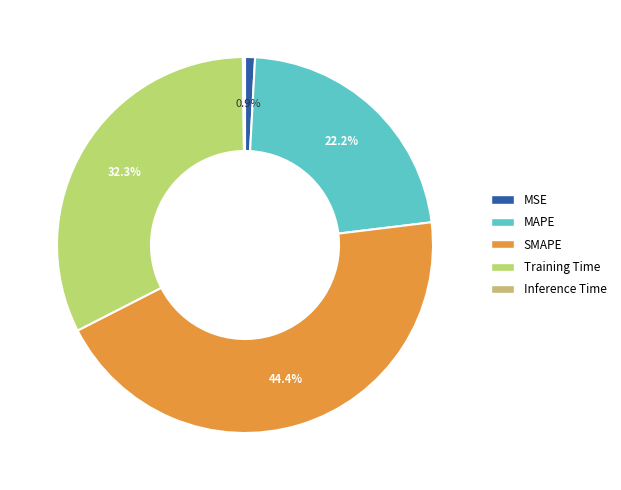

Rank the categories by value from highest to lowest.

SMAPE, Training Time, MAPE, MSE, Inference Time